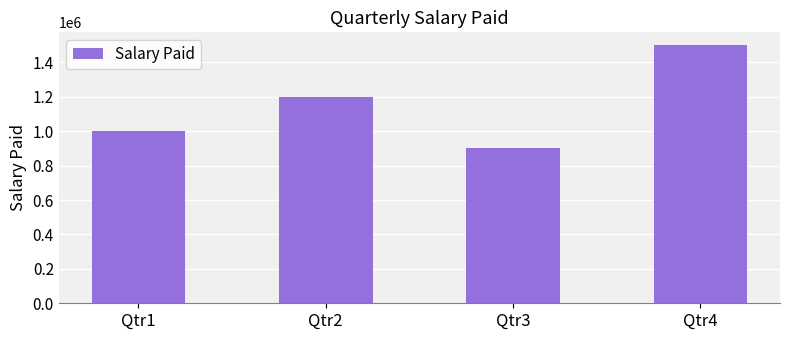

What is the difference between the maximum and minimum values?

600000